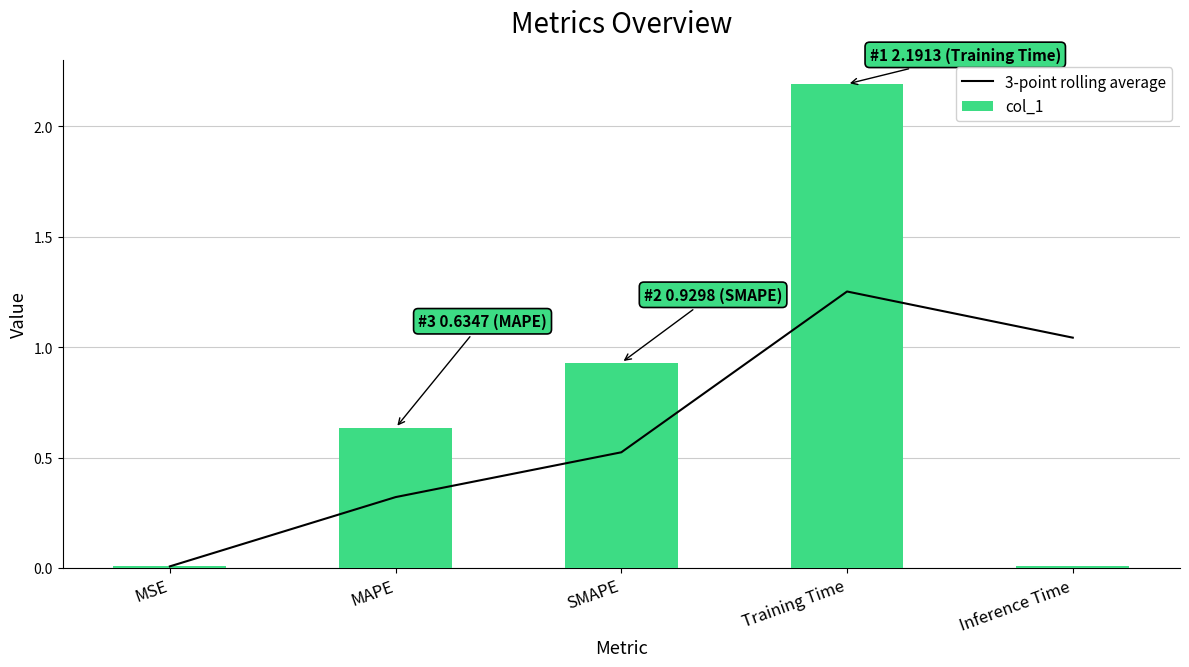

The value of col_1 at Training Time is 1.2. True or false?

False